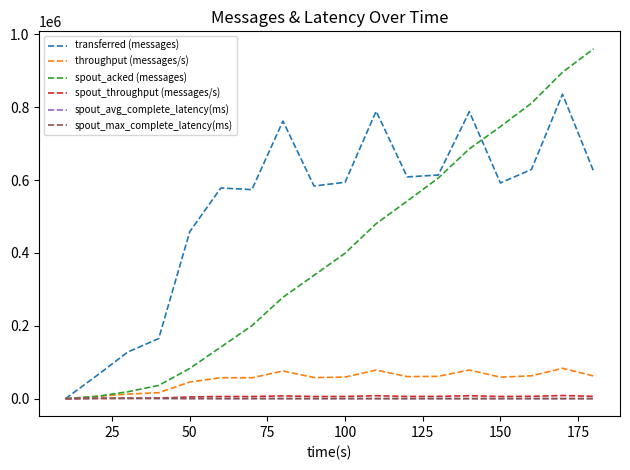

At how many categories does at least one series exceed 946593?

1